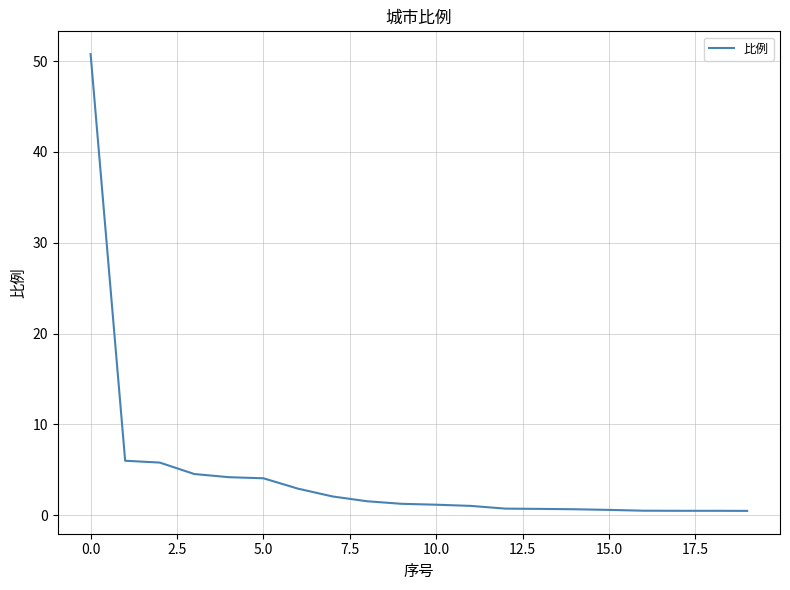

What is the greatest value displayed?

50.8